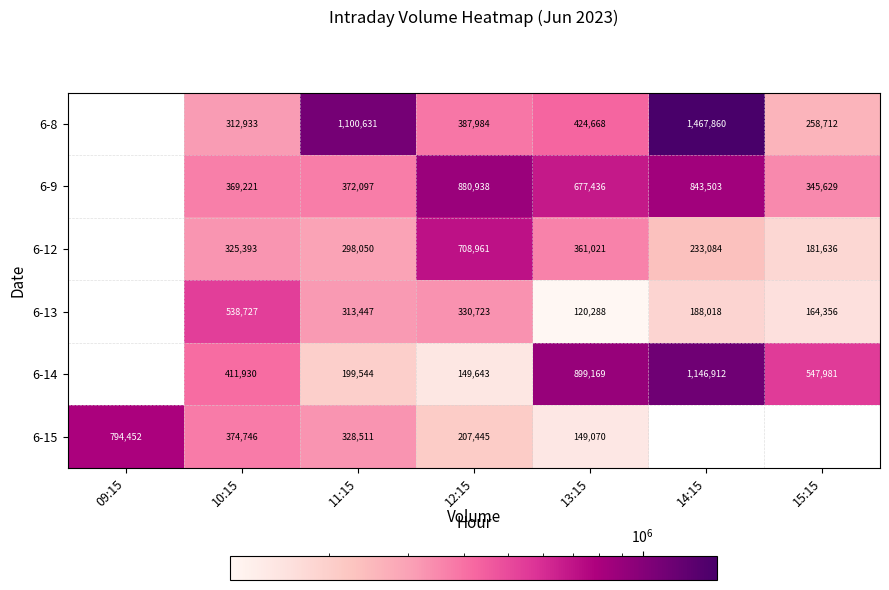

What is the total value across all series at 10:15?

2332950